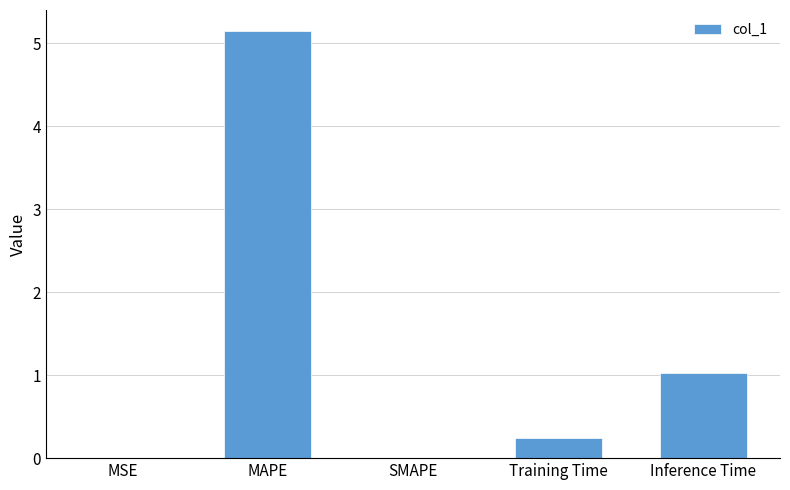

Are the bars horizontal?

No